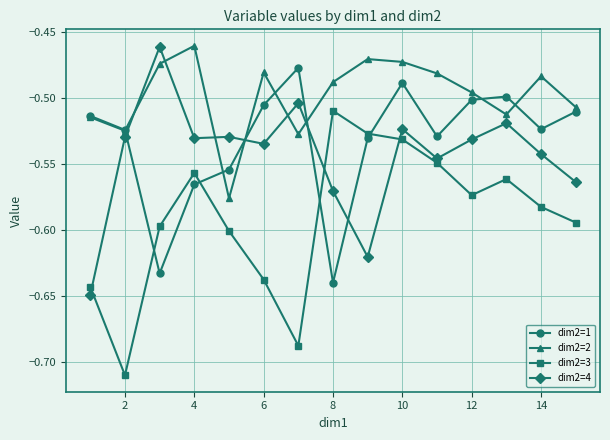

Which series has the largest range (max minus min)?

dim2=3